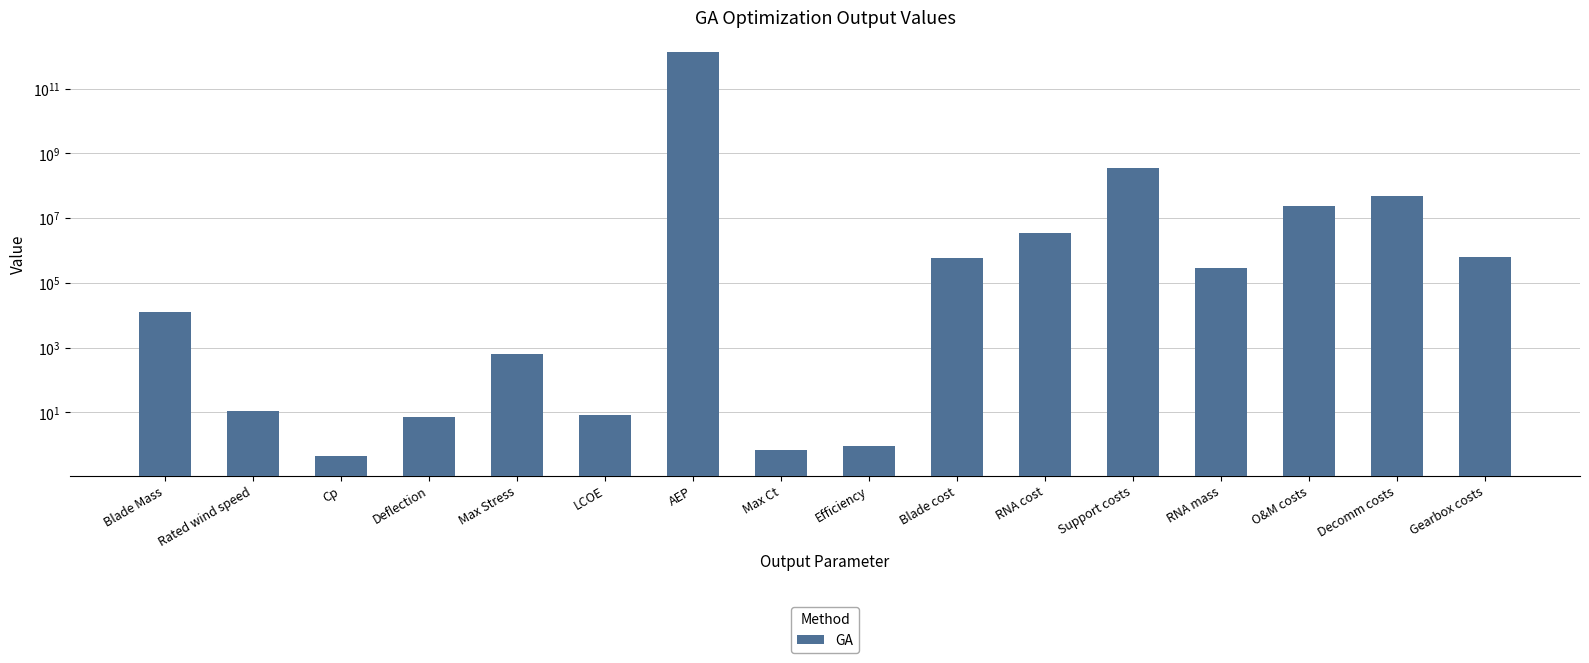

At which label is the value closest to 672493605000?

Support costs